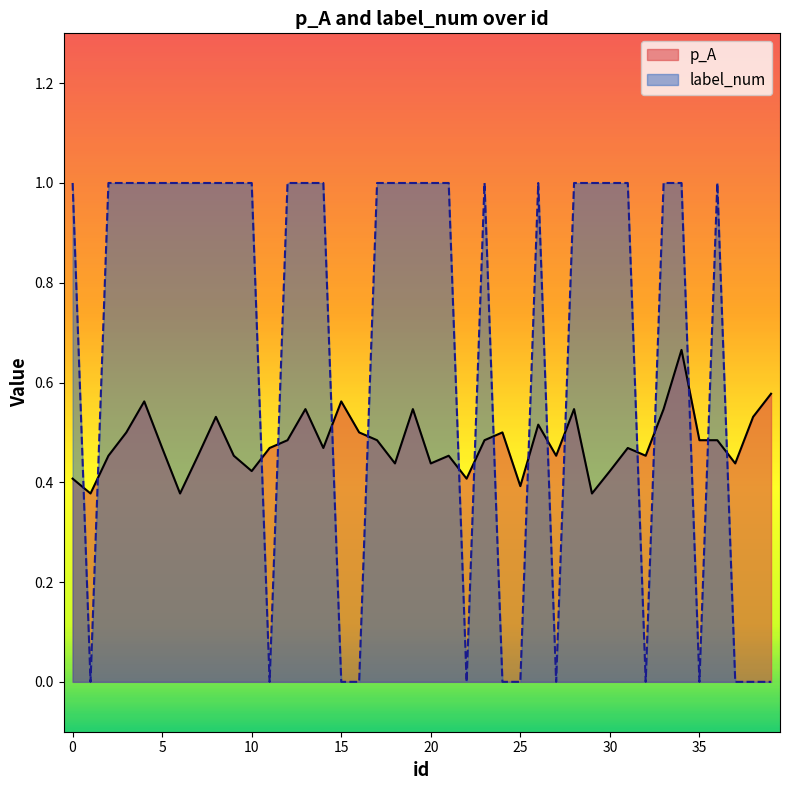

Reading left to right, extract all data points from this chart.

p_A: 0=0.4	1=0.4	2=0.5	3=0.5	4=0.6	5=0.5	6=0.4	7=0.5	8=0.5	9=0.5	10=0.4	11=0.5	12=0.5	13=0.5	14=0.5	15=0.6	16=0.5	17=0.5	18=0.4	19=0.5	20=0.4	21=0.5	22=0.4	23=0.5	24=0.5	25=0.4	26=0.5	27=0.5	28=0.5	29=0.4	30=0.4	31=0.5	32=0.5	33=0.5	34=0.7	35=0.5	36=0.5	37=0.4	38=0.5	39=0.6
label_num: 0=1.0	1=0.0	2=1.0	3=1.0	4=1.0	5=1.0	6=1.0	7=1.0	8=1.0	9=1.0	10=1.0	11=0.0	12=1.0	13=1.0	14=1.0	15=0.0	16=0.0	17=1.0	18=1.0	19=1.0	20=1.0	21=1.0	22=0.0	23=1.0	24=0.0	25=0.0	26=1.0	27=0.0	28=1.0	29=1.0	30=1.0	31=1.0	32=0.0	33=1.0	34=1.0	35=0.0	36=1.0	37=0.0	38=0.0	39=0.0